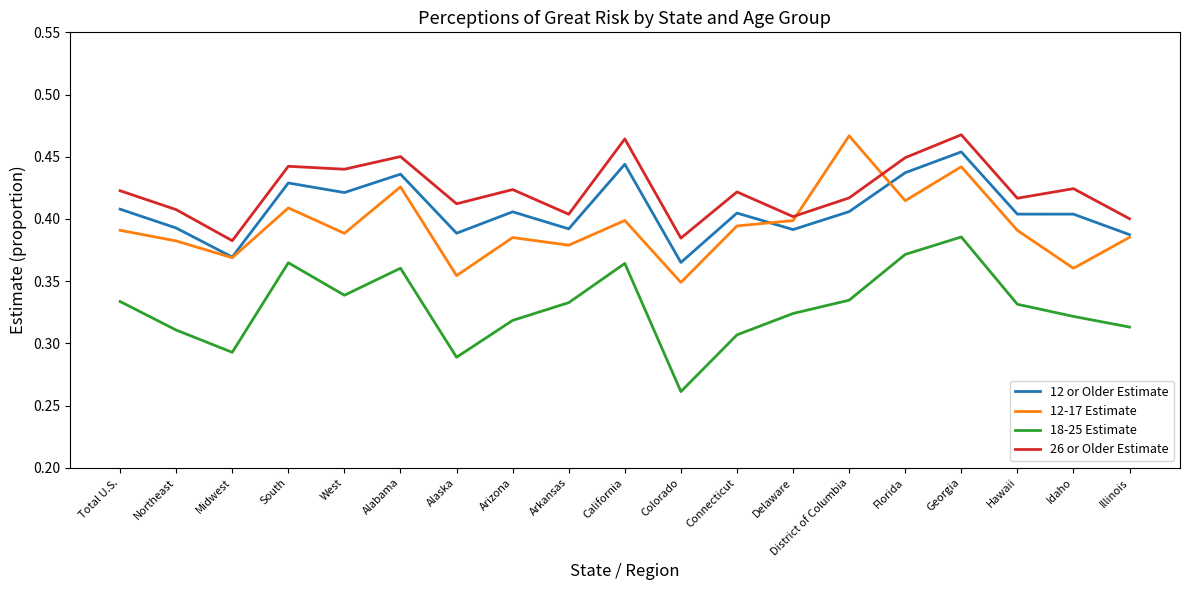

At Total U.S., list the series in order from smallest to largest.

18-25 Estimate, 12-17 Estimate, 12 or Older Estimate, 26 or Older Estimate